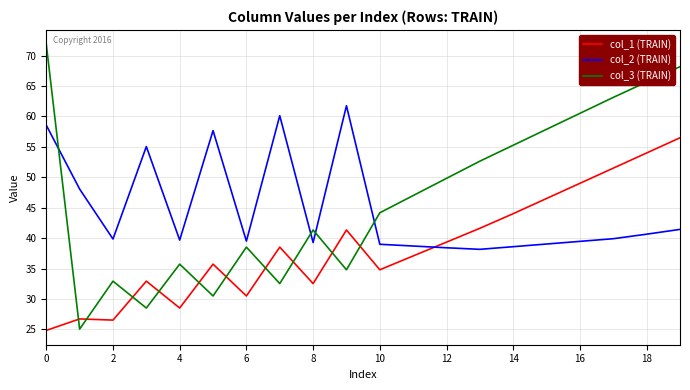

True or false: col_1 (TRAIN) and col_3 (TRAIN) cross at least once.

True